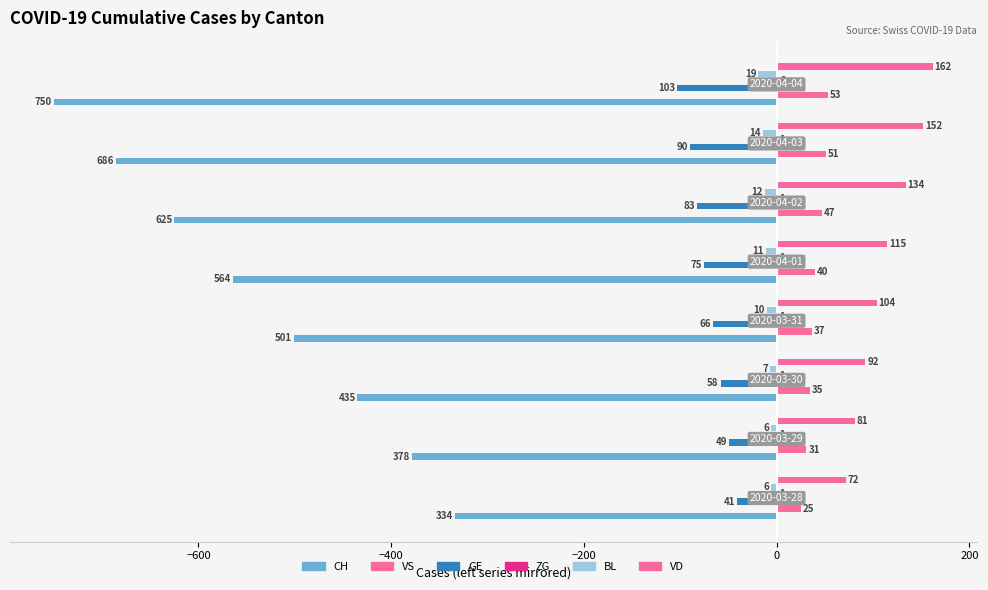

What is the difference between the second highest and minimum values in the VS series?

26